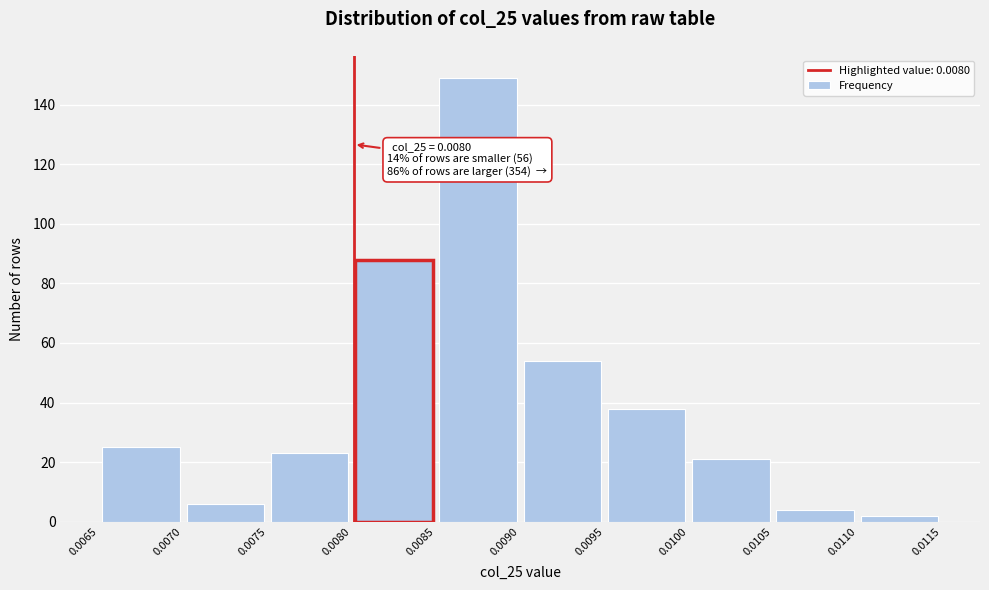

Which range on the x-axis has the tallest bar?

0.0085 to 0.0090